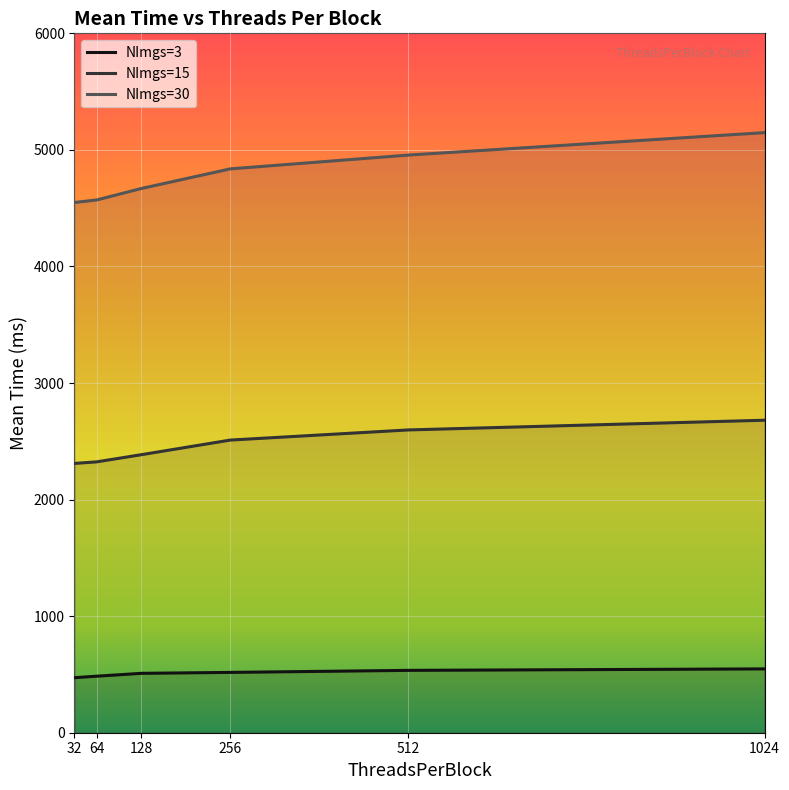

Rank the series by their average value, from highest to lowest.

NImgs=30, NImgs=15, NImgs=3